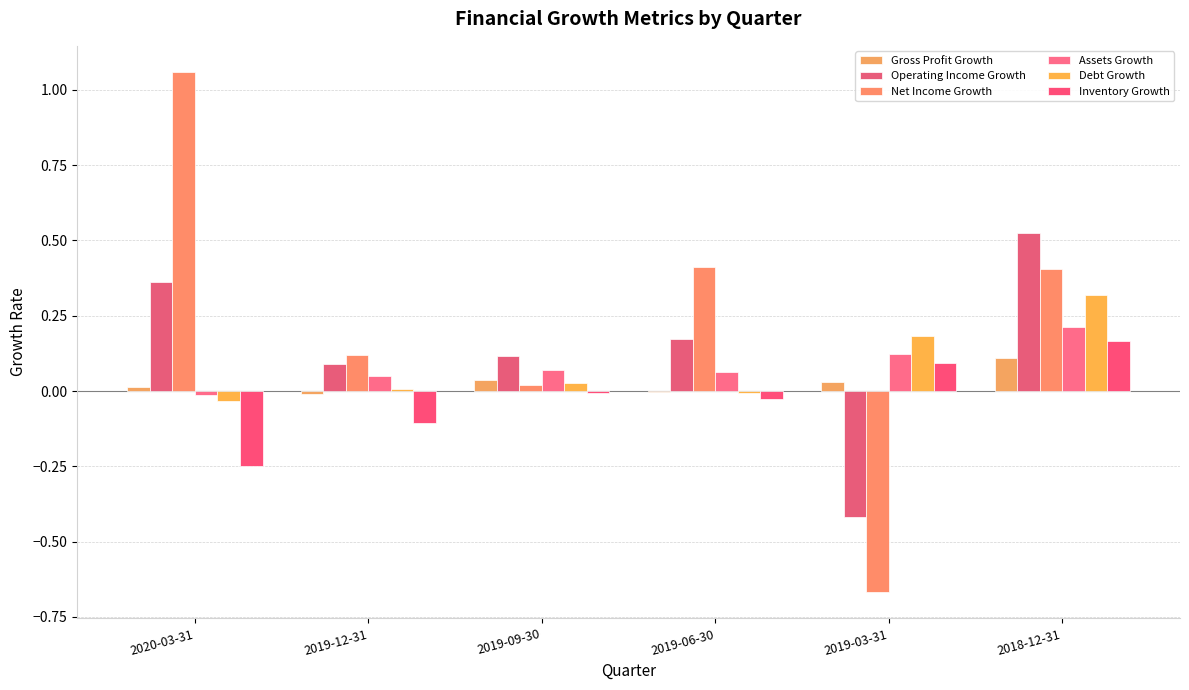

Where does the Gross Profit Growth series first go above 0?

2020-03-31